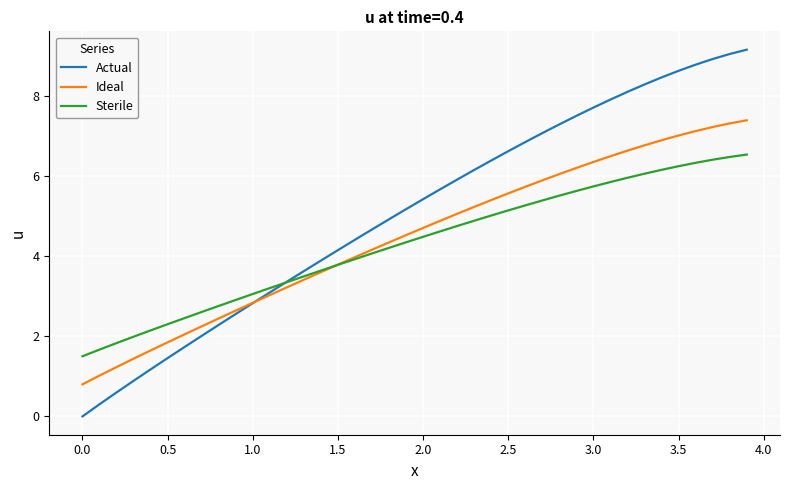

Which series has the widest spread of values?

Actual